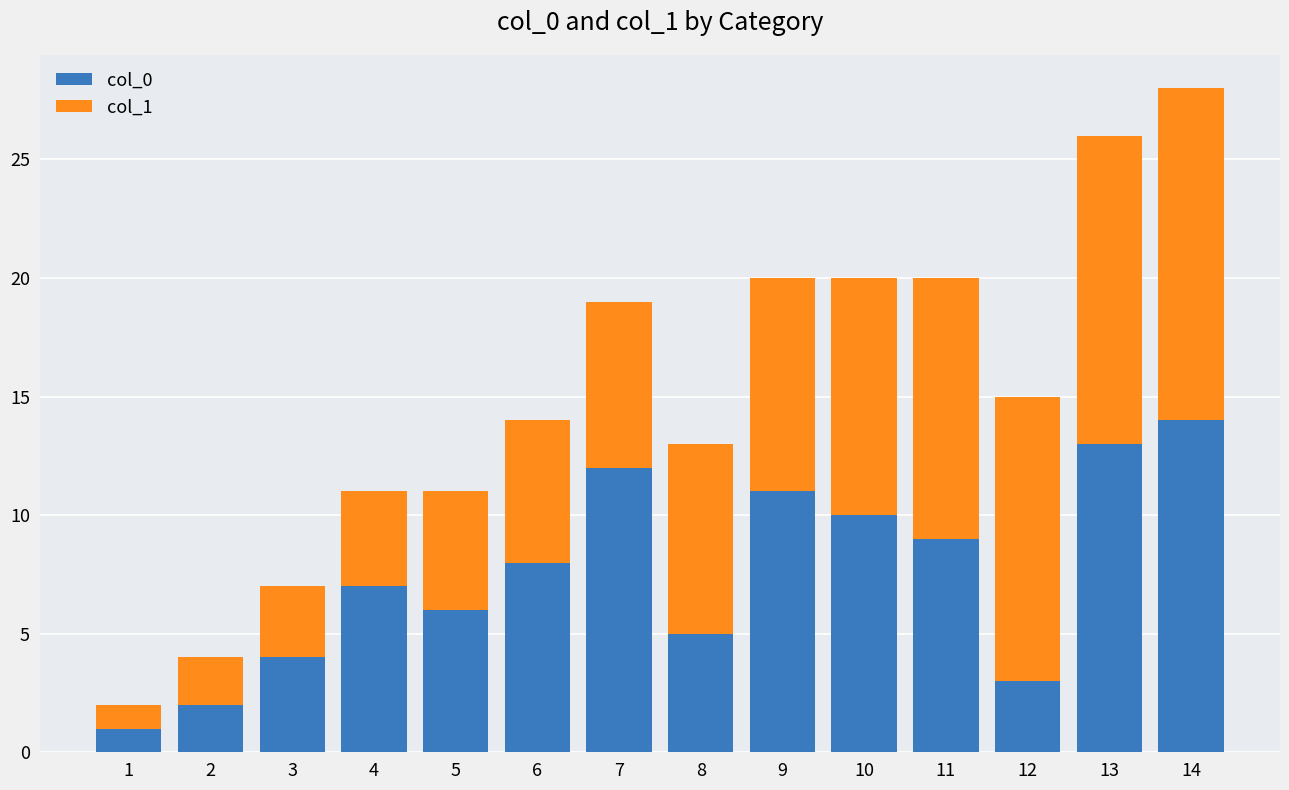

List the labels in order of col_0 value, smallest first.

1, 2, 12, 3, 8, 5, 4, 6, 11, 10, 9, 7, 13, 14